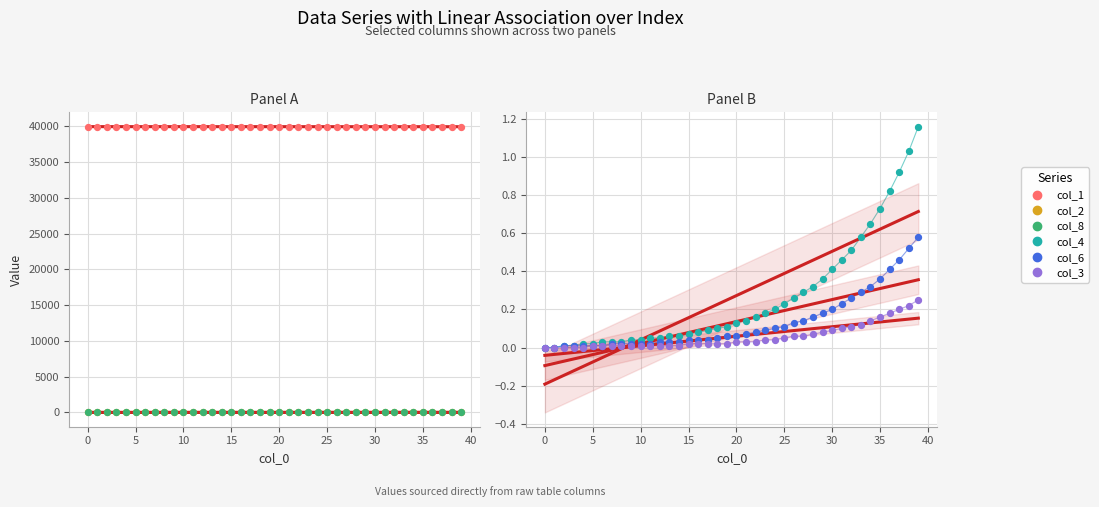

What are all the series names shown in the legend?

col_1, col_2, col_8, col_4, col_6, col_3